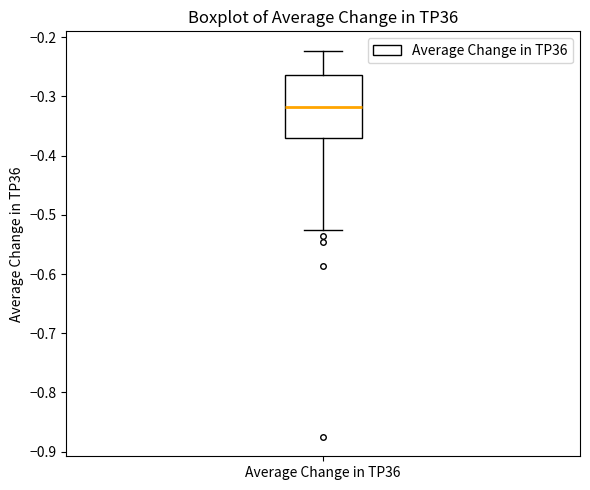

Where does the upper whisker of the box for Average Change in TP36 end on the y-axis? The values are not printed on the chart, so give them approximately, as read against the axis.

-0.22